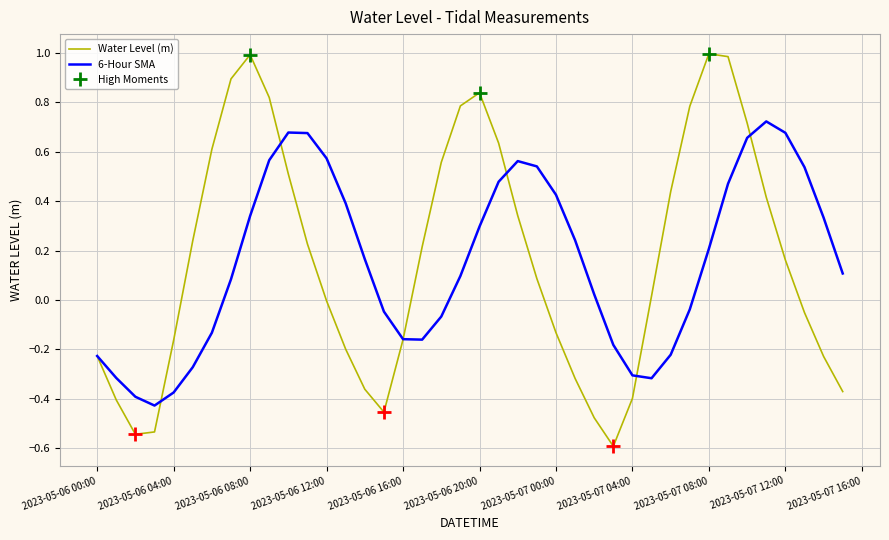

Is it true that 6-Hour SMA equals 0.3 at 2023-05-06 20:00?

True